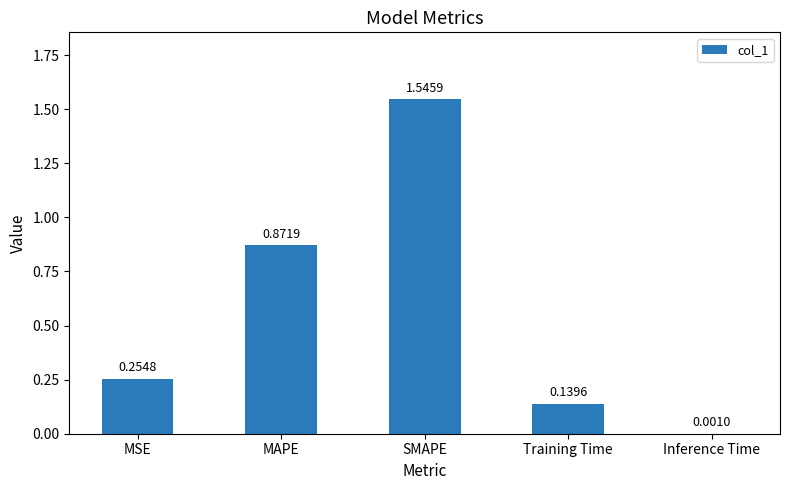

What is the change in value from SMAPE to Inference Time?

-1.5